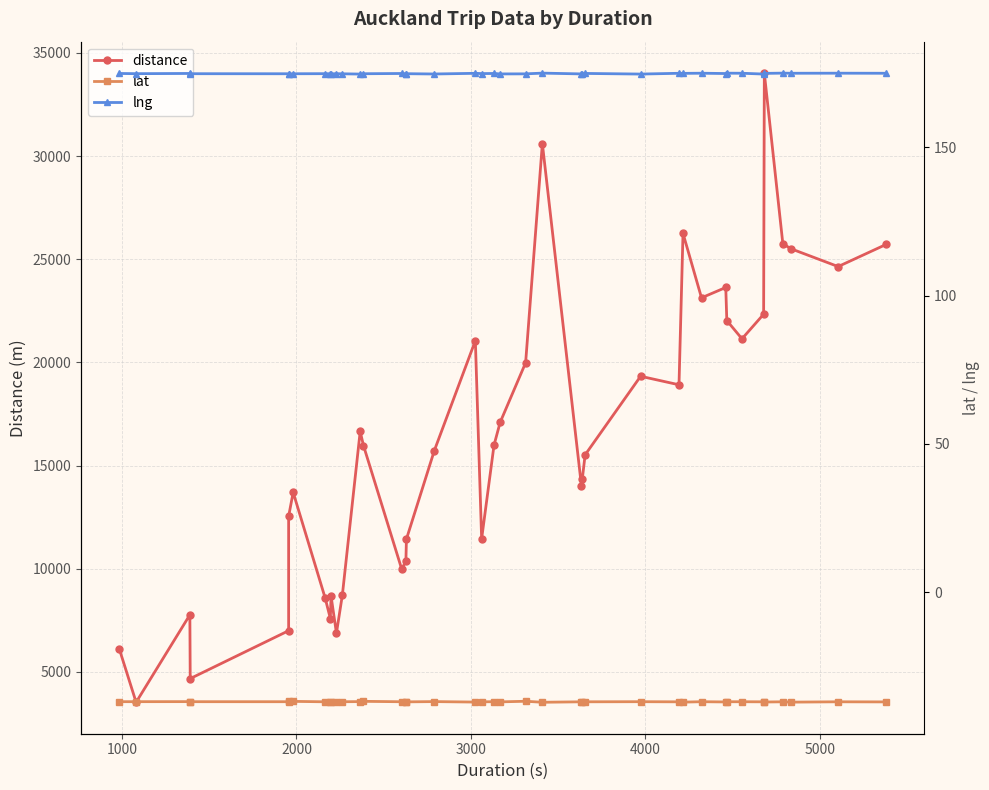

How many distinct data groups are displayed?

3